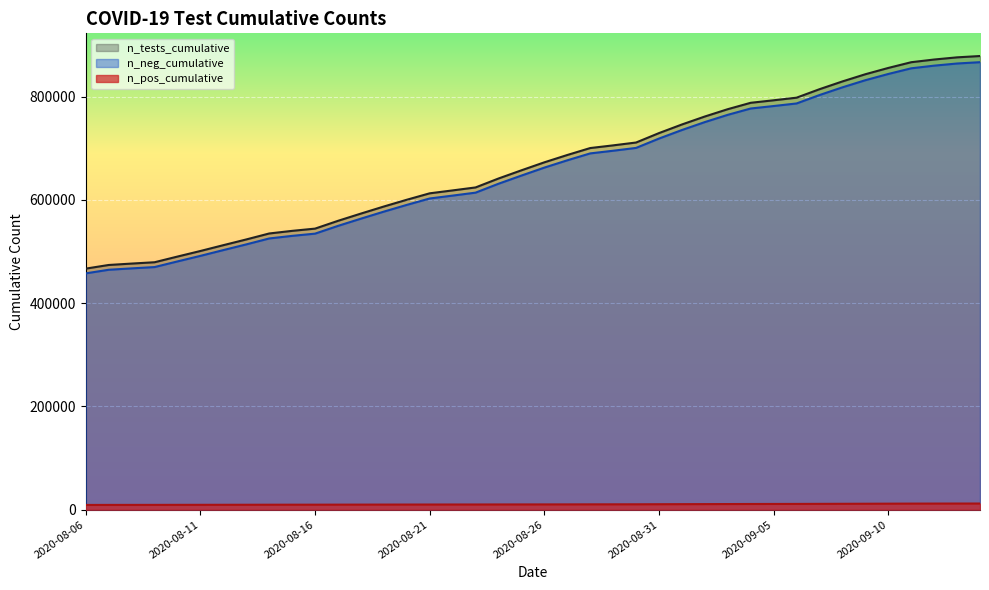

How many lines are shown in the chart?

3